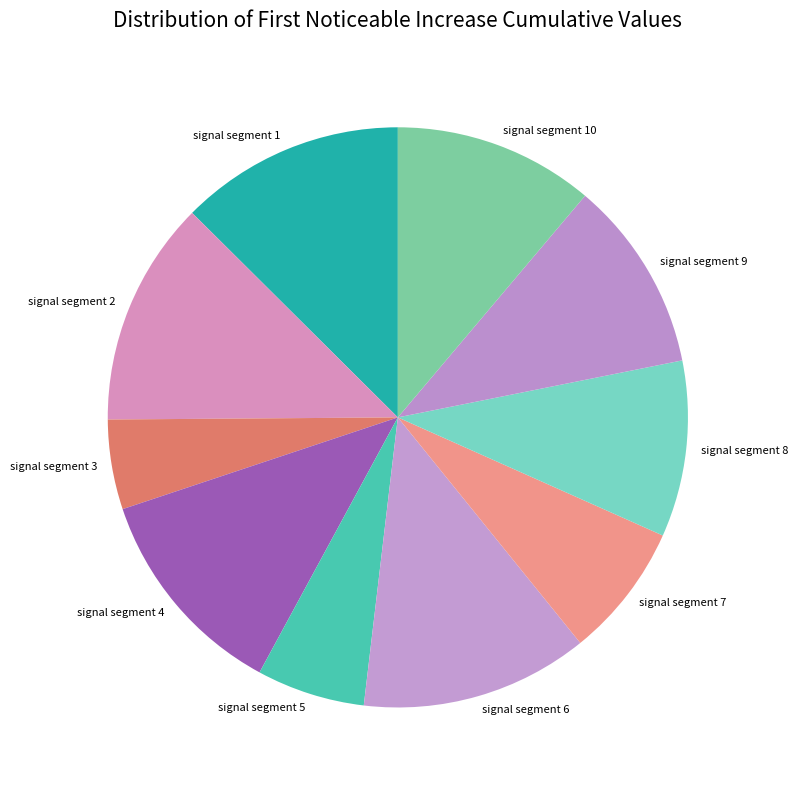

What is the smallest slice in the pie chart?

signal segment 3